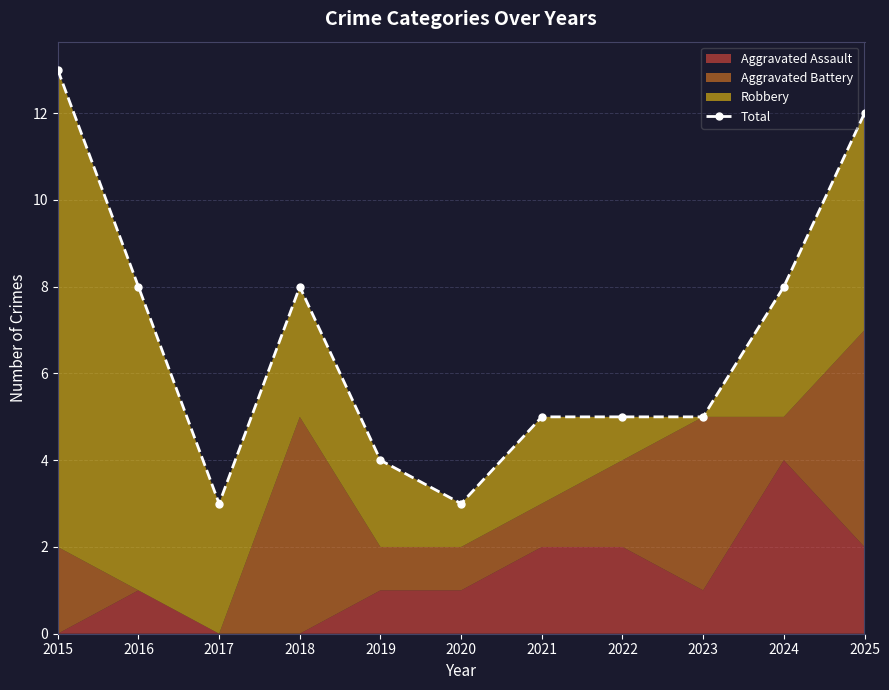

How many points are higher than both their immediate neighbors (excluding endpoints)?

1